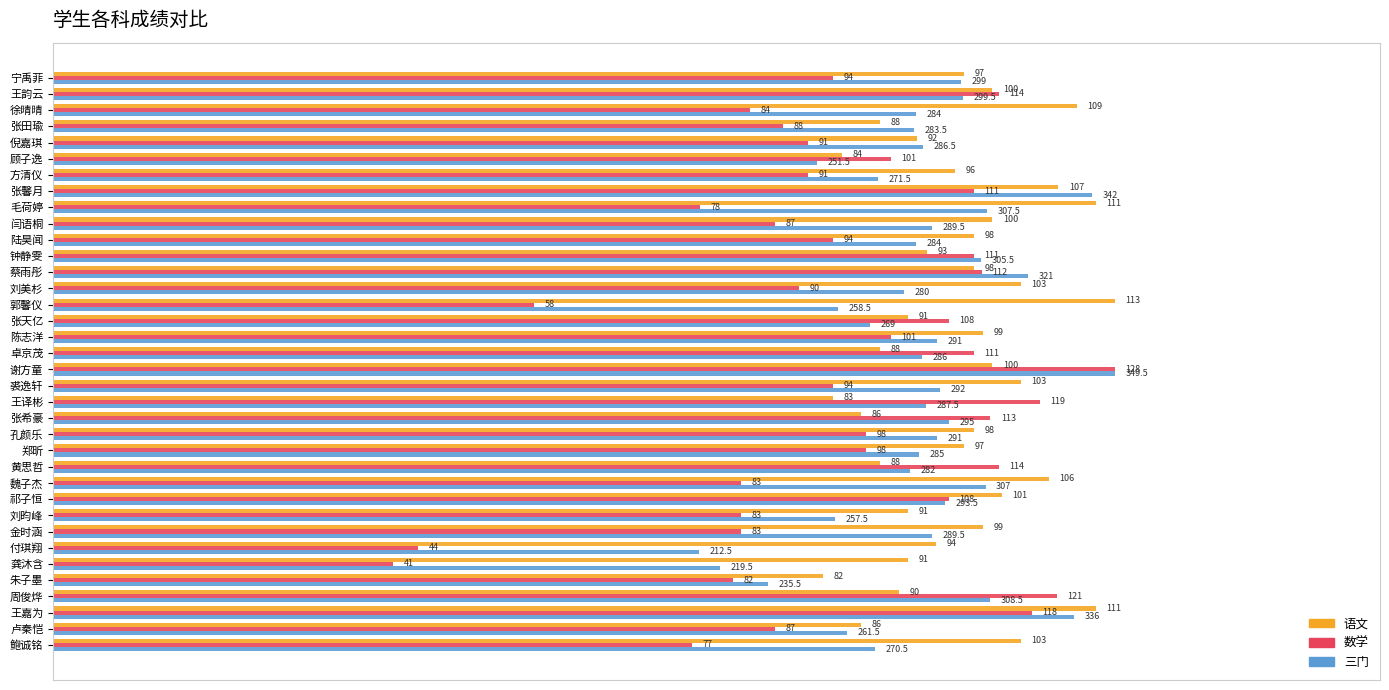

What are all the series names shown in the legend?

语文, 数学, 三门